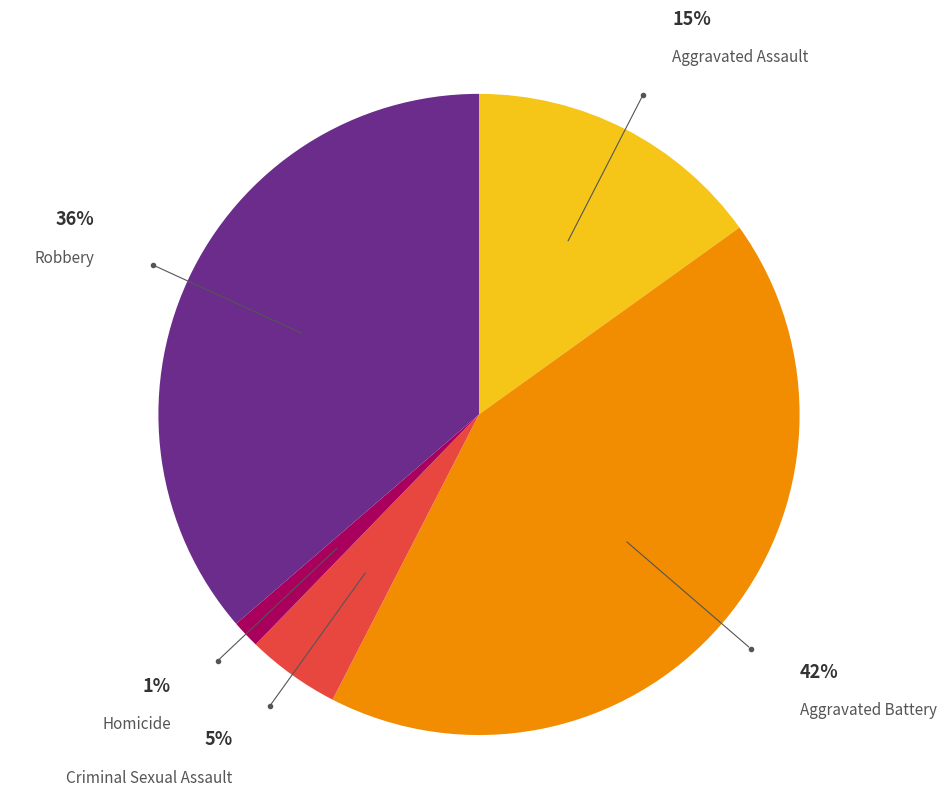

How many slices are in this pie chart?

5